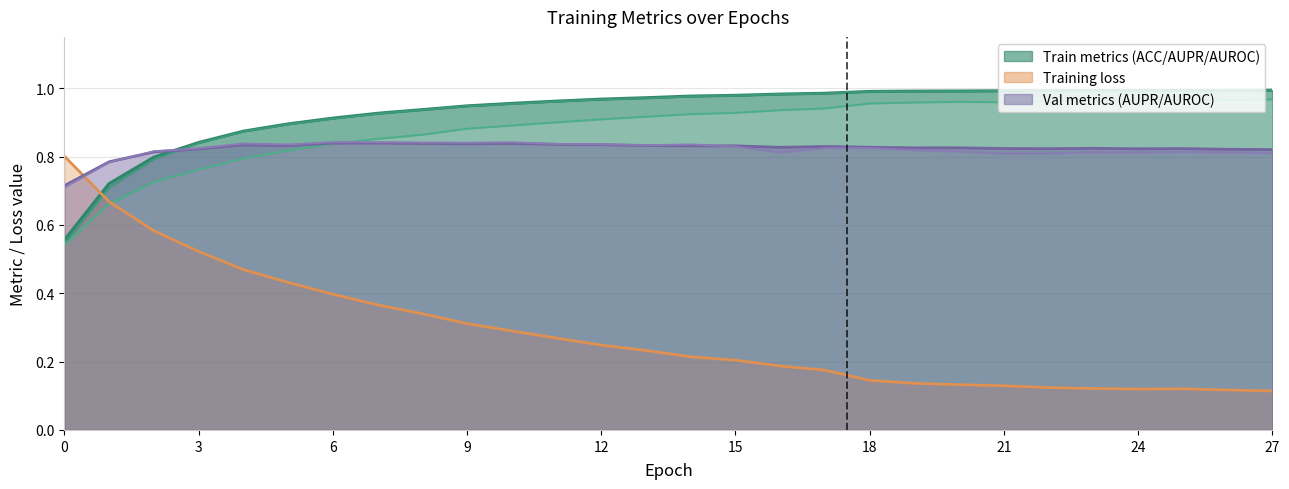

Reading right to left, what are all the values shown in this chart?

ACC: 27=1.0	26=1.0	25=1.0	24=1.0	23=1.0	22=1.0	21=1.0	20=1.0	19=1.0	18=1.0	17=0.9	16=0.9	15=0.9	14=0.9	13=0.9	12=0.9	11=0.9	10=0.9	9=0.9	8=0.9	7=0.9	6=0.8	5=0.8	4=0.8	3=0.8	2=0.7	1=0.7	0=0.5
AUPR: 27=1.0	26=1.0	25=1.0	24=1.0	23=1.0	22=1.0	21=1.0	20=1.0	19=1.0	18=1.0	17=1.0	16=1.0	15=1.0	14=1.0	13=1.0	12=1.0	11=1.0	10=1.0	9=0.9	8=0.9	7=0.9	6=0.9	5=0.9	4=0.9	3=0.8	2=0.8	1=0.7	0=0.5
AUROC: 27=1.0	26=1.0	25=1.0	24=1.0	23=1.0	22=1.0	21=1.0	20=1.0	19=1.0	18=1.0	17=1.0	16=1.0	15=1.0	14=1.0	13=1.0	12=1.0	11=1.0	10=1.0	9=0.9	8=0.9	7=0.9	6=0.9	5=0.9	4=0.9	3=0.8	2=0.8	1=0.7	0=0.6
val_AUPR: 27=0.8	26=0.8	25=0.8	24=0.8	23=0.8	22=0.8	21=0.8	20=0.8	19=0.8	18=0.8	17=0.8	16=0.8	15=0.8	14=0.8	13=0.8	12=0.8	11=0.8	10=0.8	9=0.8	8=0.8	7=0.8	6=0.8	5=0.8	4=0.8	3=0.8	2=0.8	1=0.8	0=0.7
val_AUROC: 27=0.8	26=0.8	25=0.8	24=0.8	23=0.8	22=0.8	21=0.8	20=0.8	19=0.8	18=0.8	17=0.8	16=0.8	15=0.8	14=0.8	13=0.8	12=0.8	11=0.8	10=0.8	9=0.8	8=0.8	7=0.8	6=0.8	5=0.8	4=0.8	3=0.8	2=0.8	1=0.8	0=0.7
loss: 27=0.1	26=0.1	25=0.1	24=0.1	23=0.1	22=0.1	21=0.1	20=0.1	19=0.1	18=0.1	17=0.2	16=0.2	15=0.2	14=0.2	13=0.2	12=0.2	11=0.3	10=0.3	9=0.3	8=0.3	7=0.4	6=0.4	5=0.4	4=0.5	3=0.5	2=0.6	1=0.7	0=0.8